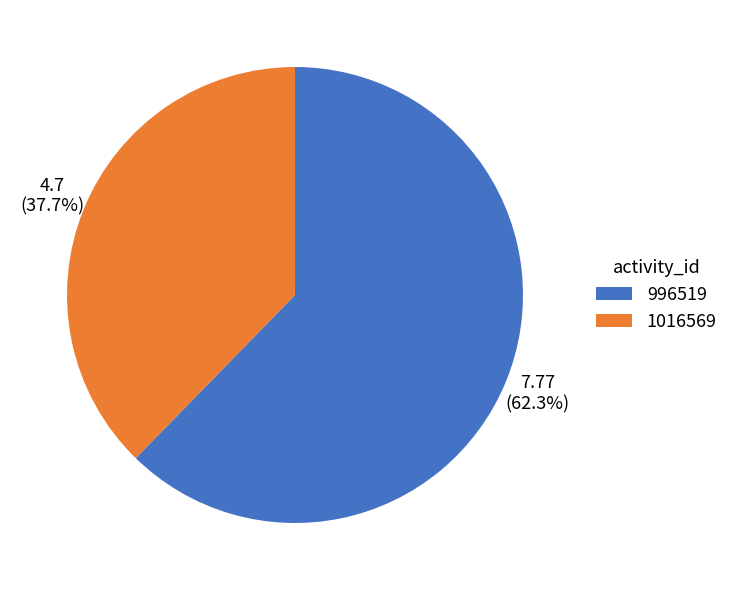

Is it true that 1016569 is 29% of the pie?

False